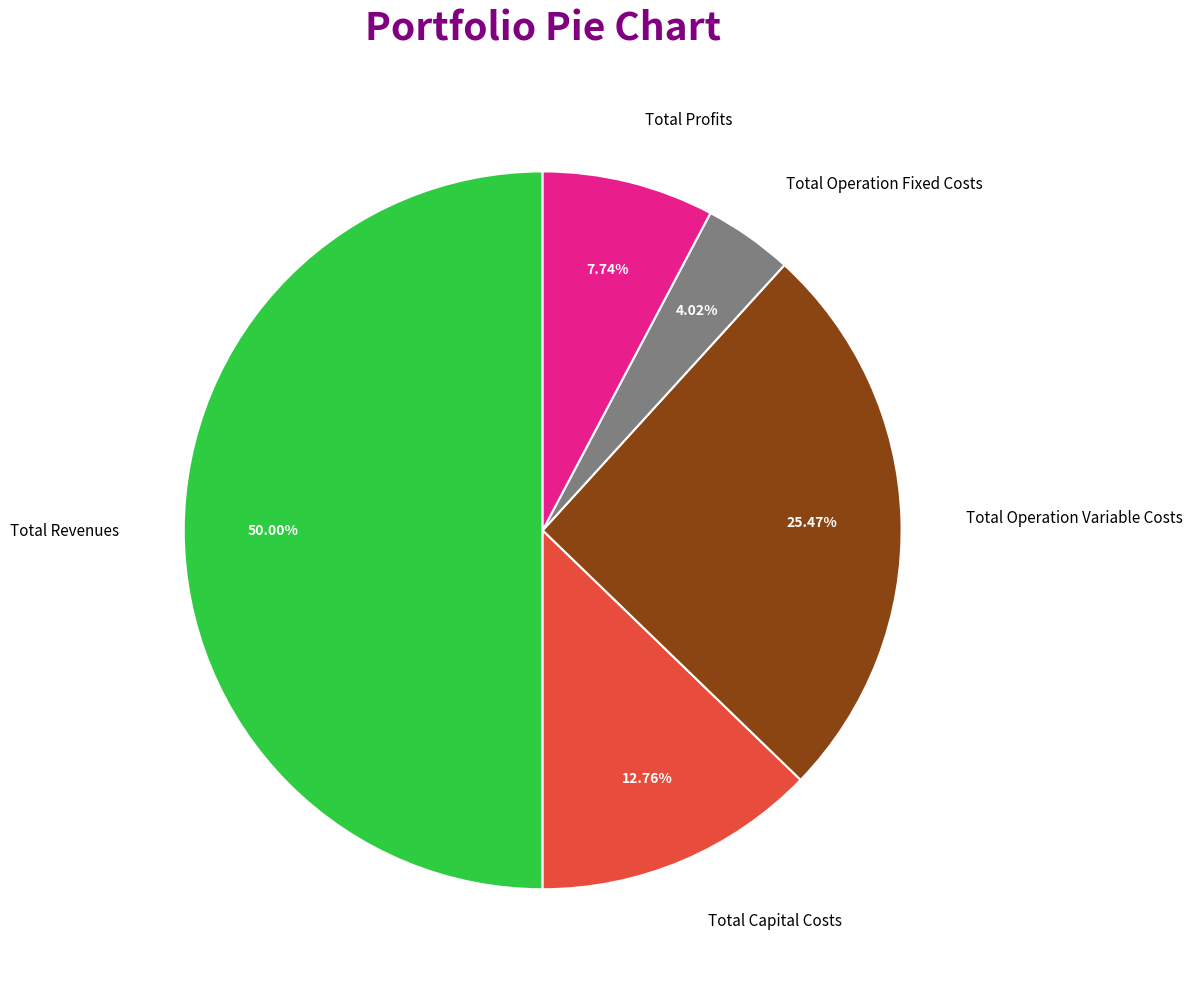

Is it true that Total Revenues is 50% of the pie?

True